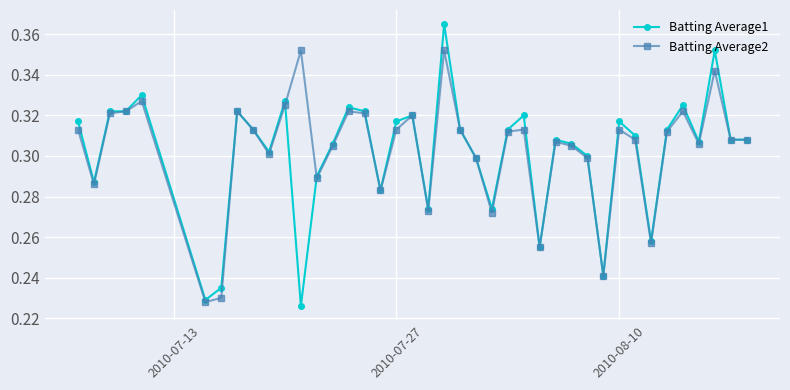

List the series in order of their peak value, highest first.

Batting Average1, Batting Average2